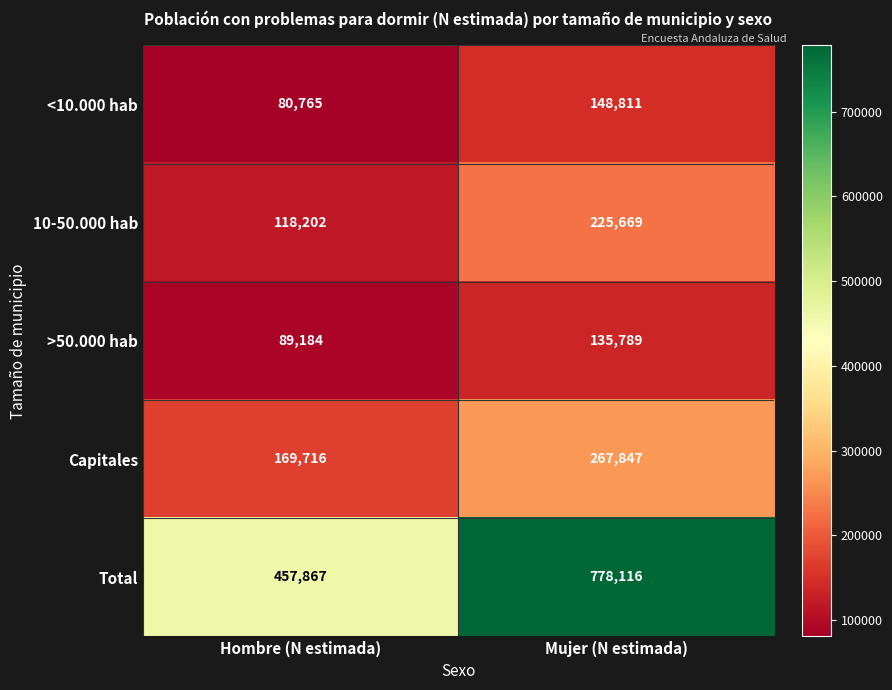

Which series has the largest total across all categories?

Total